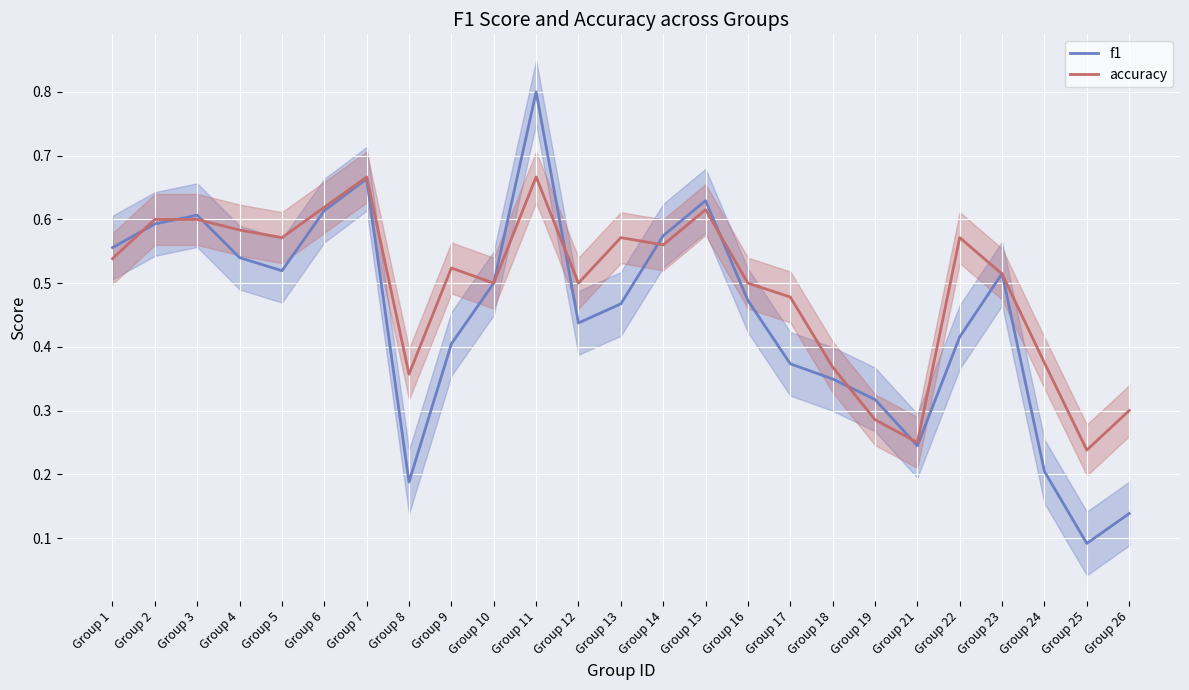

How many categories are shown in the chart?

25